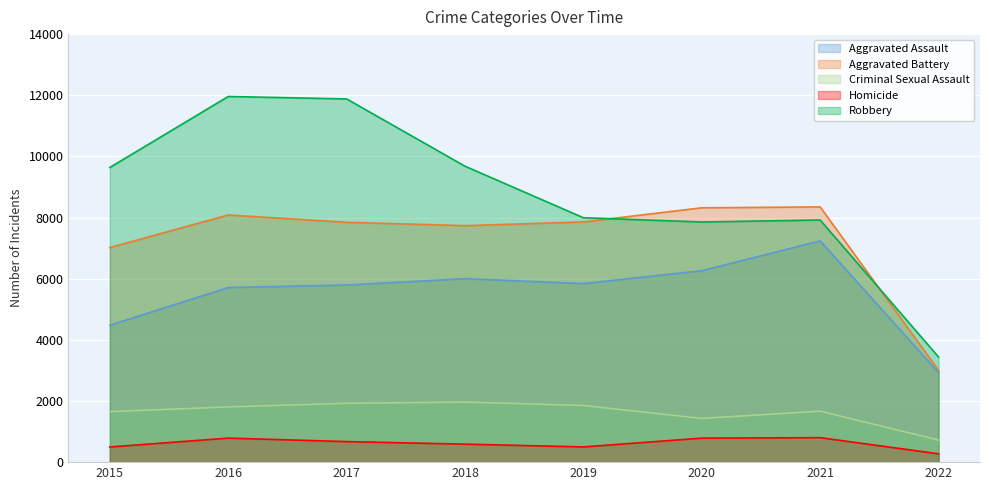

True or false: Criminal Sexual Assault and Aggravated Battery intersect in this chart.

False